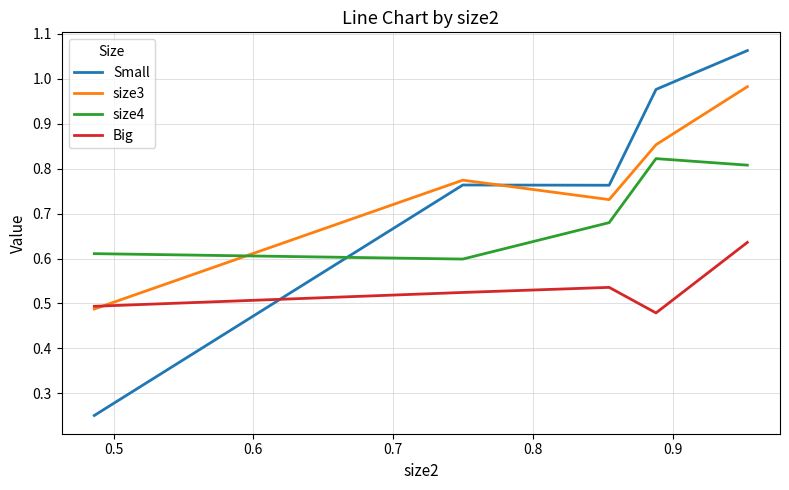

Rank the series by their maximum value, from highest to lowest.

Small, size3, size4, Big